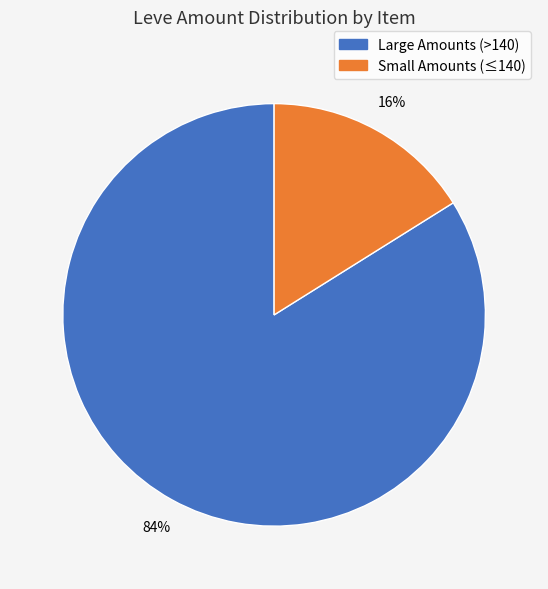

Is there a majority slice in this chart?

Yes